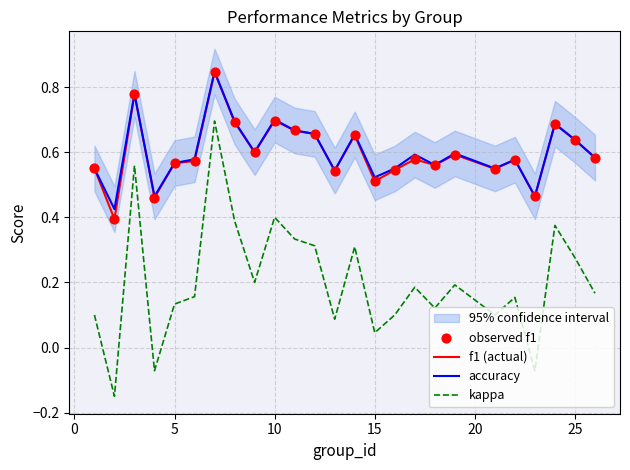

Which series has the largest Y range (max minus min)?

kappa